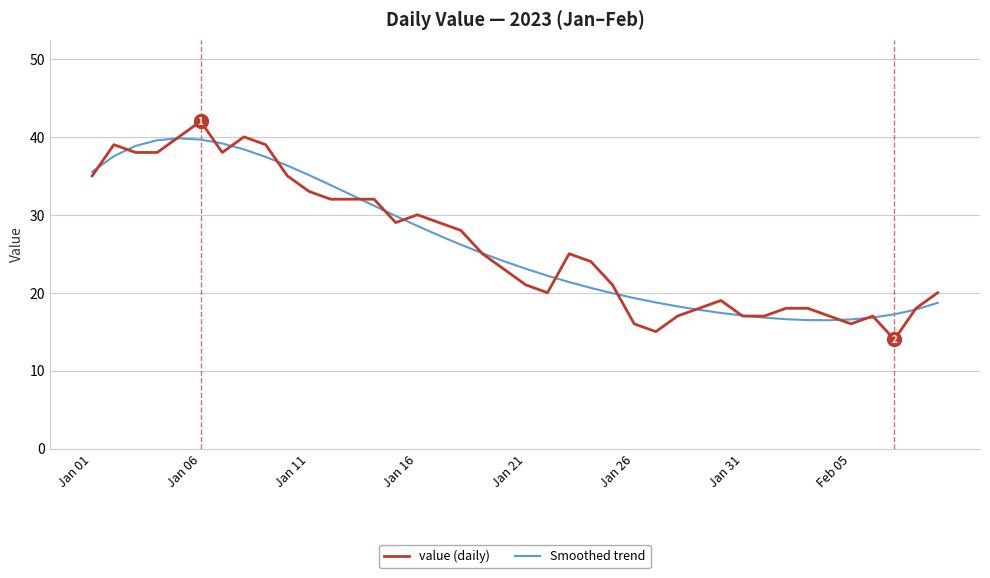

How many series are shown in this chart?

2